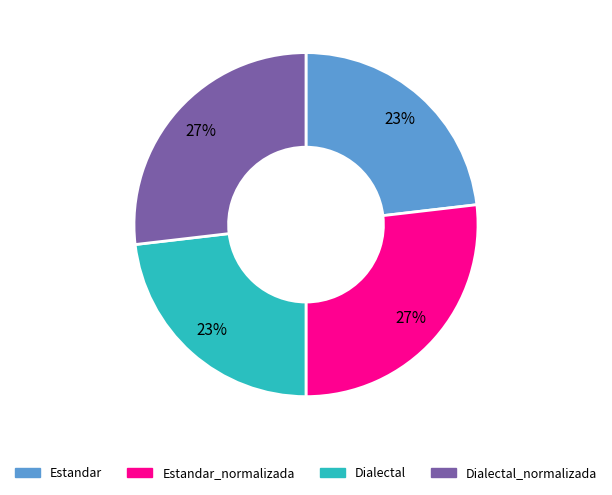

To the nearest percent, what is the average slice percentage?

25%